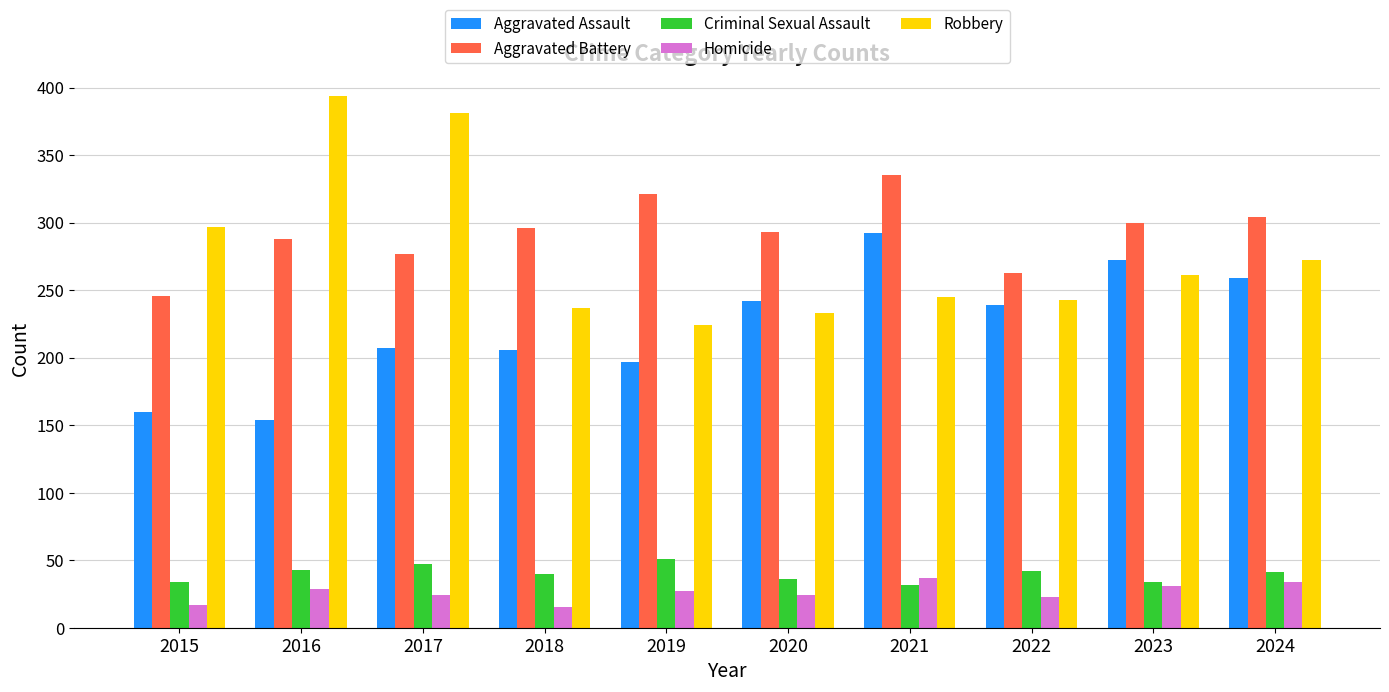

What is the sum of all Robbery values?

2787